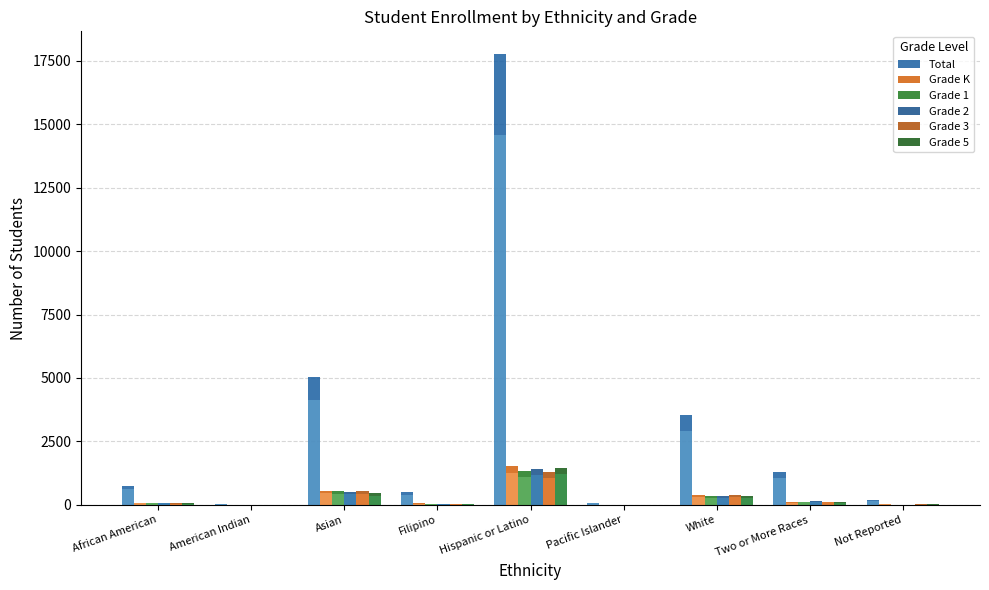

Count the number of data series in this chart.

6